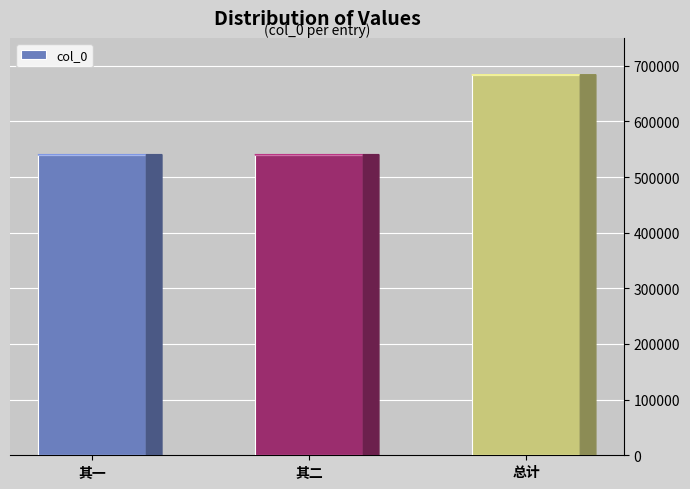

What is the label of the 1st bar from the right?

总计